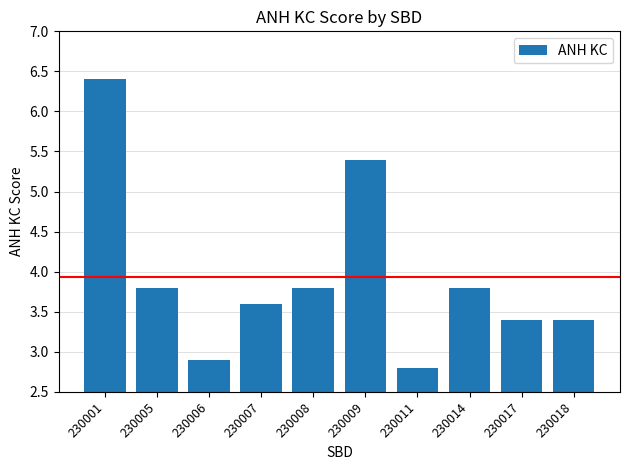

What is the maximum value shown in the chart?

6.4